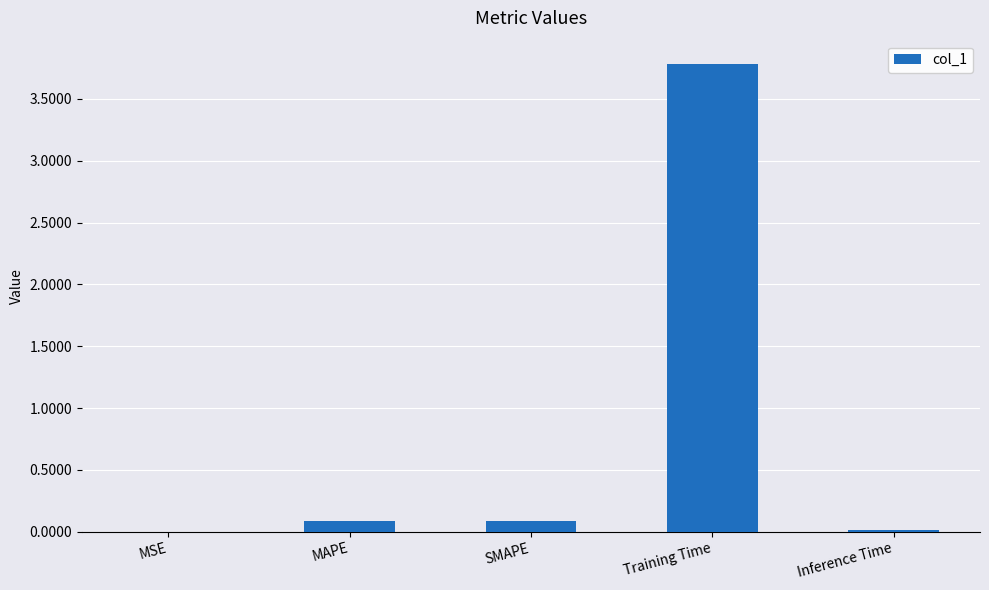

What is the sum of all values?

4.0